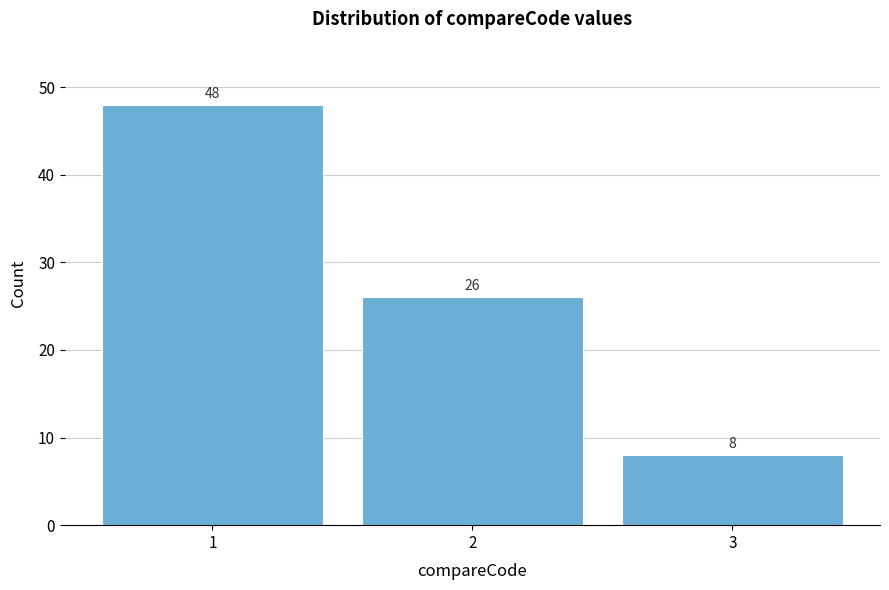

Reading left to right, extract all data points from this chart.

1=48	2=26	3=8